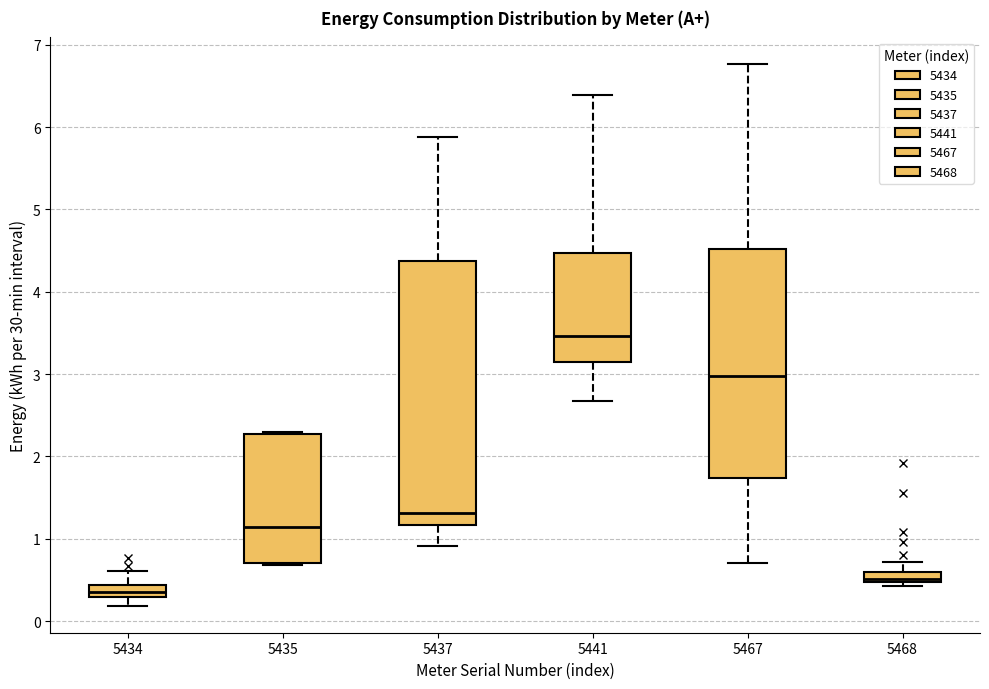

Where is the upper edge of the box at x = 5468 on the y-axis? The values are not printed on the chart, so give them approximately, as read against the axis.

0.6